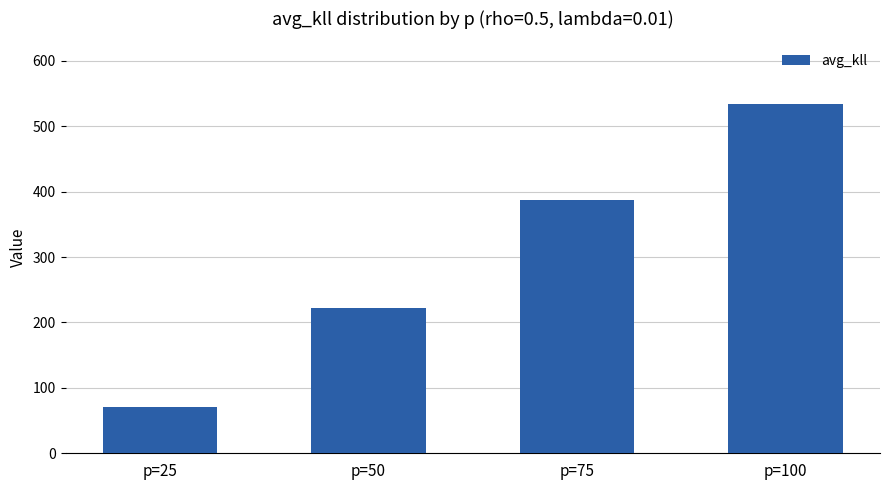

Reading left to right, what are all the values shown in this chart?

p=25=70.7	p=50=221.6	p=75=387.7	p=100=533.7